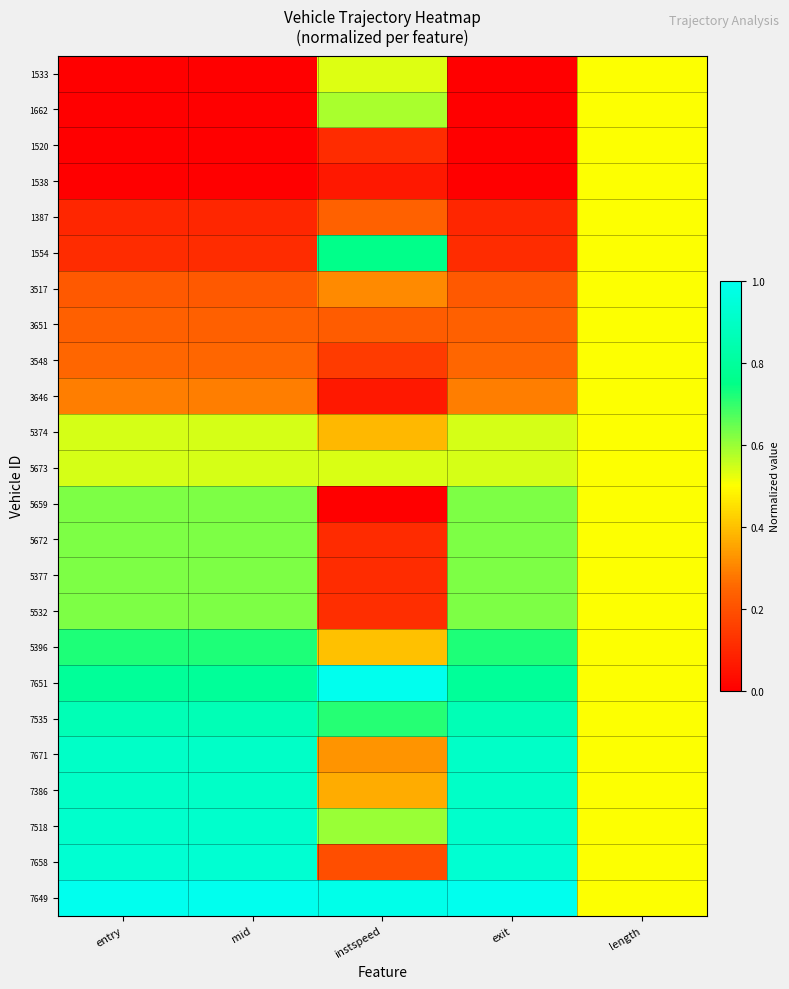

Which series has the largest range (max minus min)?

7658